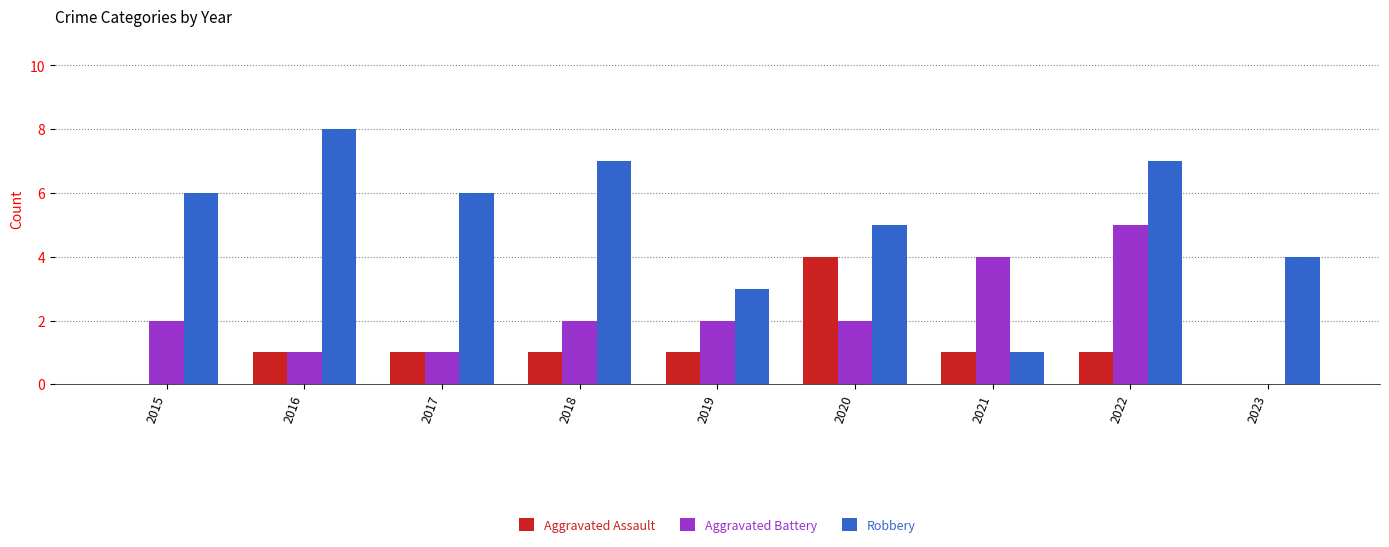

Is the value of Aggravated Battery at 2020 greater than the value of Aggravated Assault at 2022?

Yes